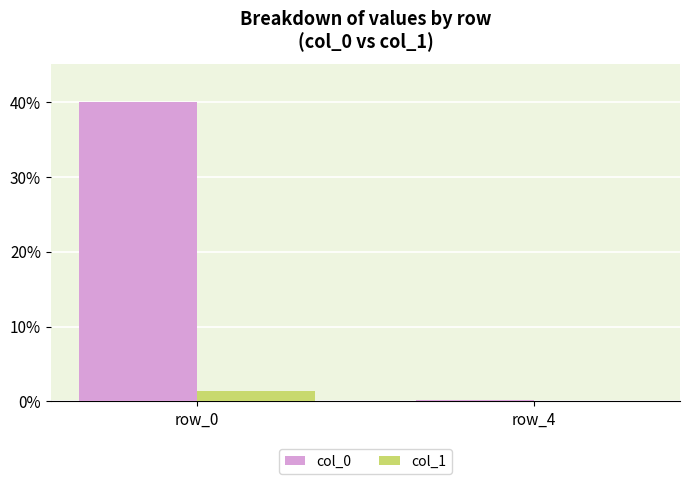

Which series has the largest total across all categories?

col_0